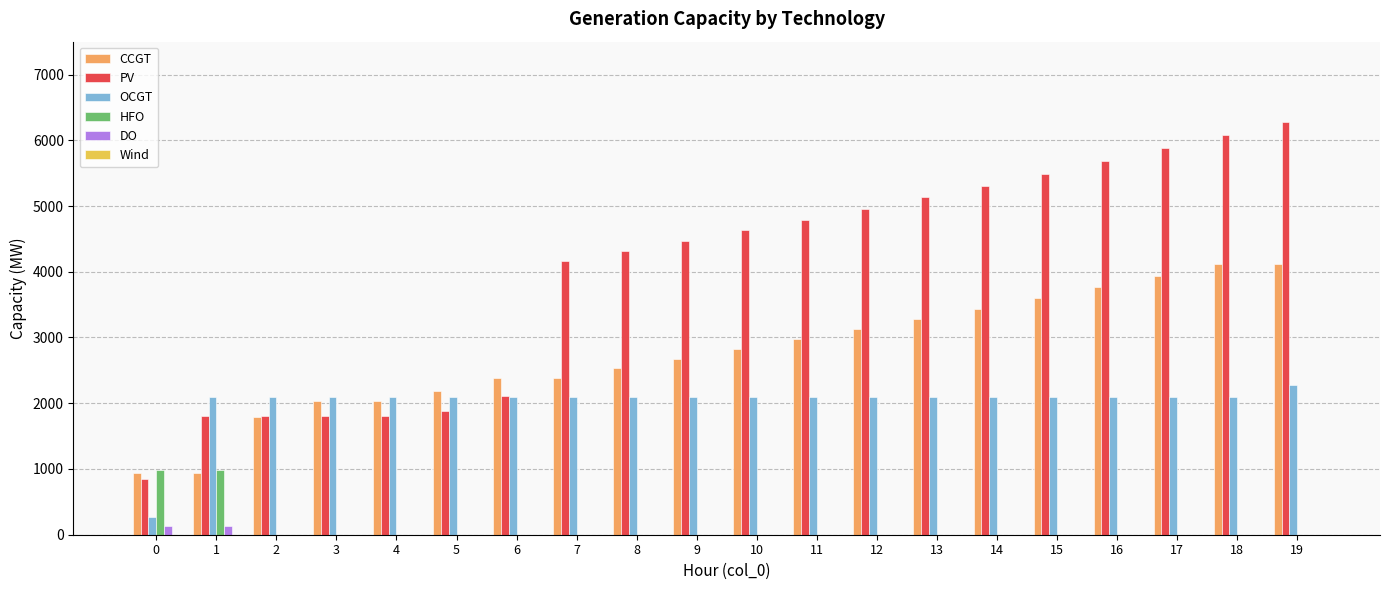

How many values in the DO series exceed 0?

2